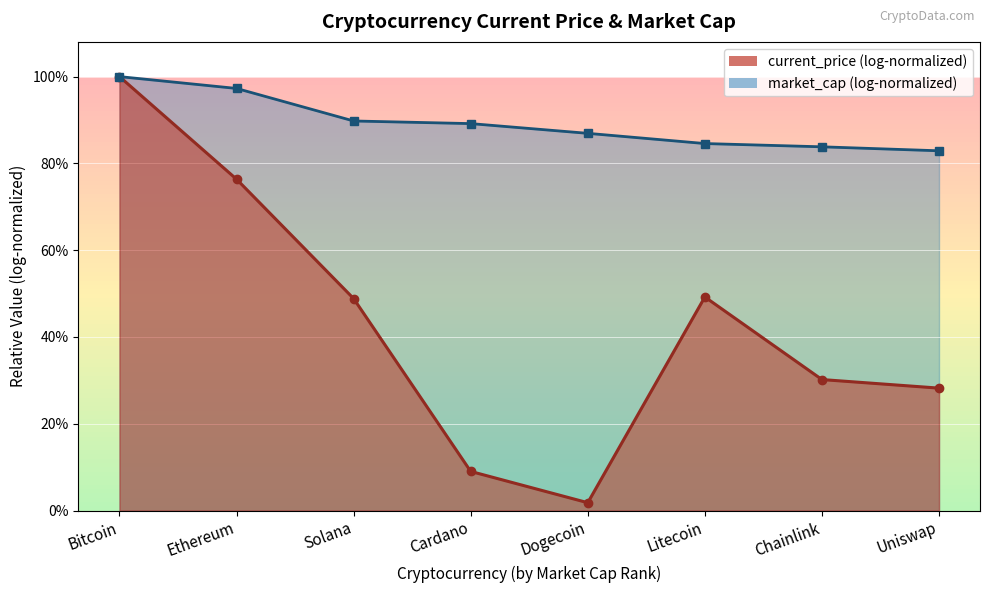

What are all the series names shown in the legend?

current_price (log-normalized), market_cap (log-normalized)